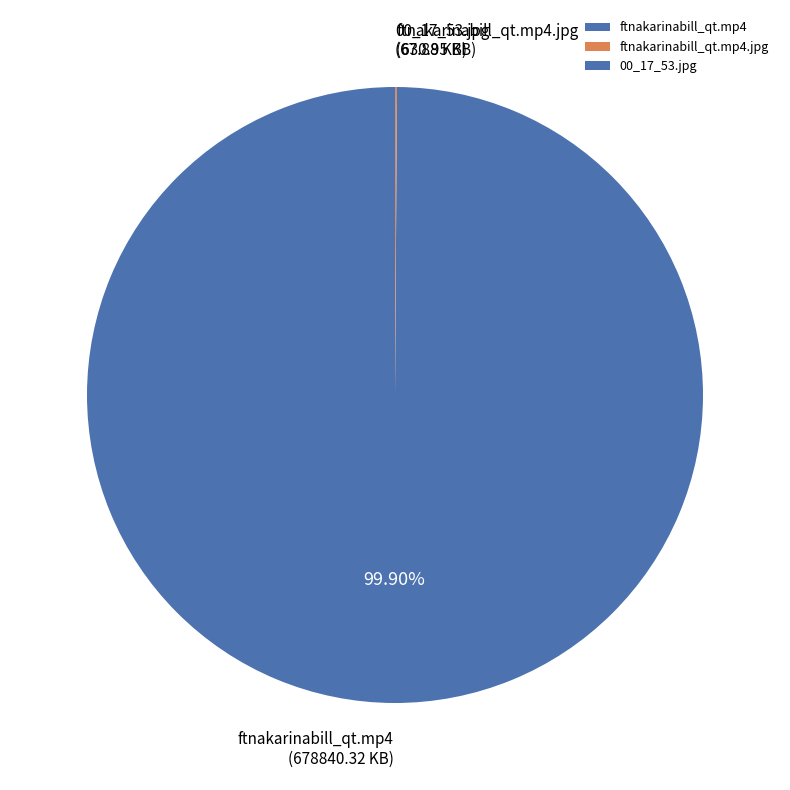

Which category has the biggest portion of the pie?

ftnakarinabill_qt.mp4